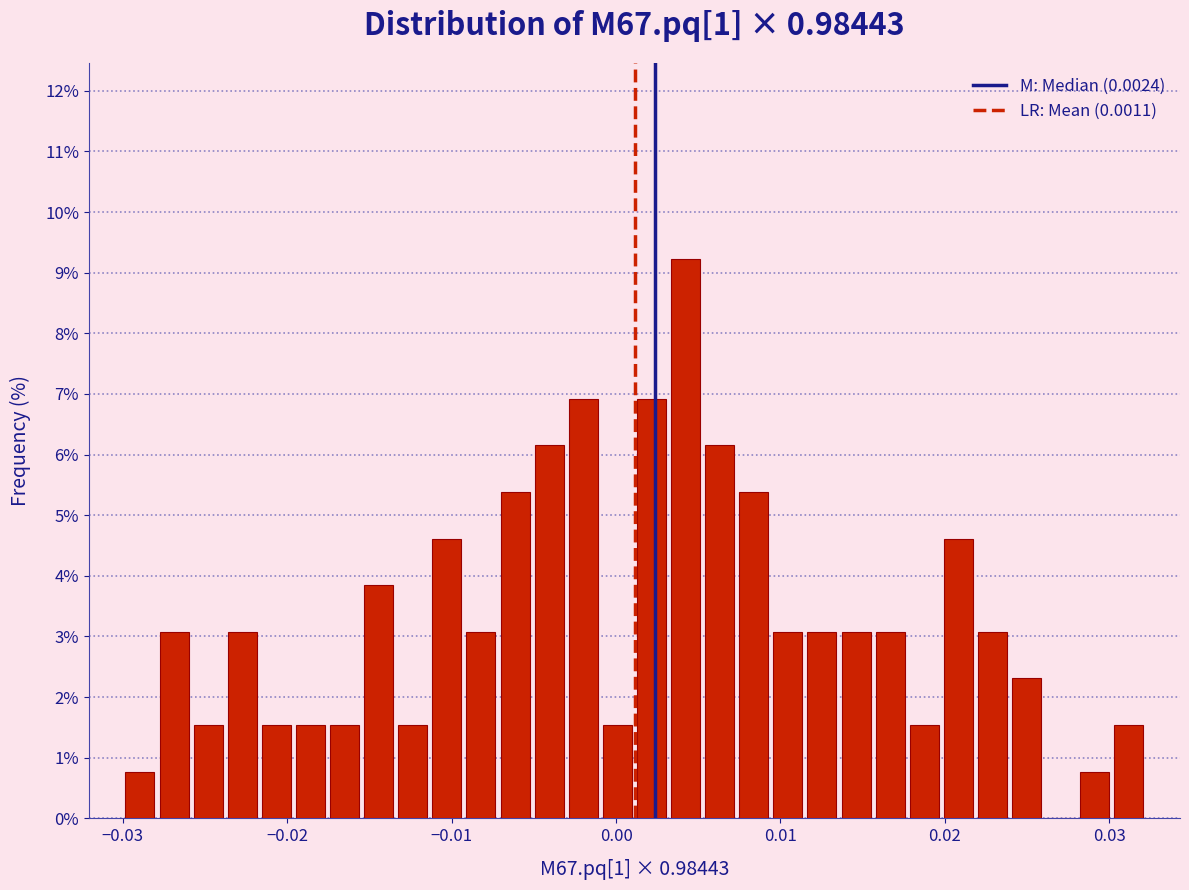

Read against the x-axis, roughly where is the centre of the tallest bar?

0.004